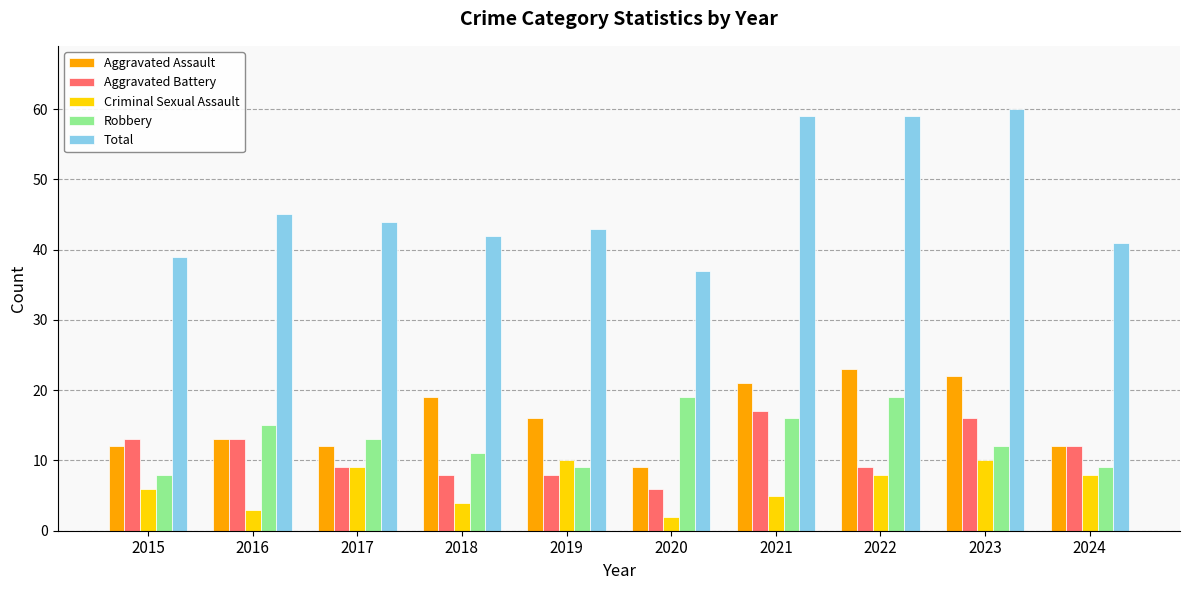

At how many categories does at least one series exceed 28?

10